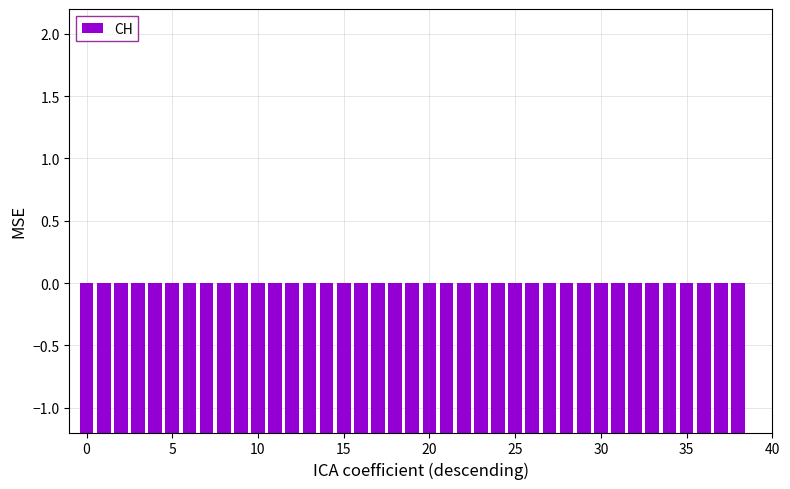

How many values are below zero?

39